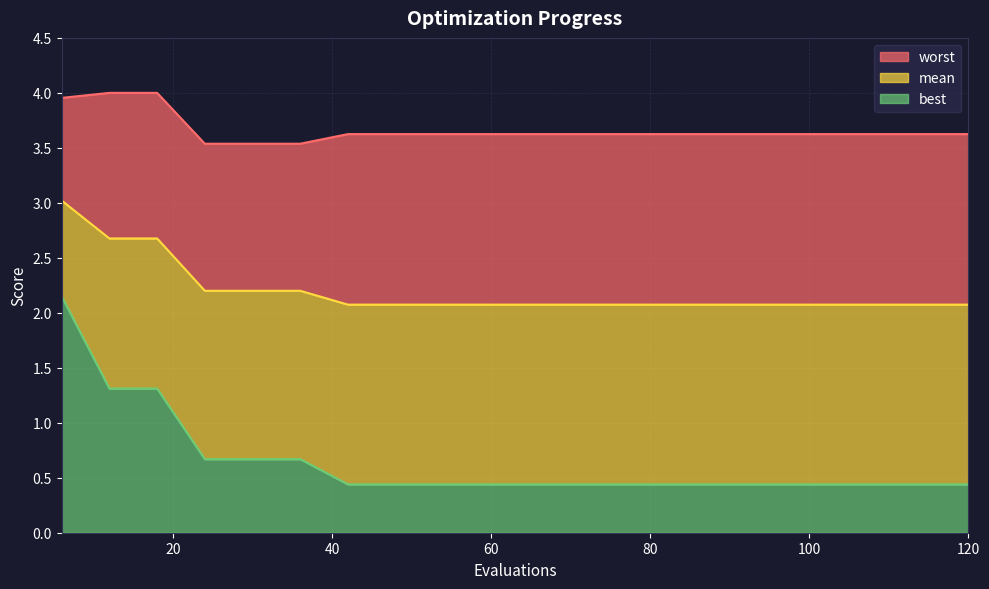

What is the maximum value shown in the chart?

4.0